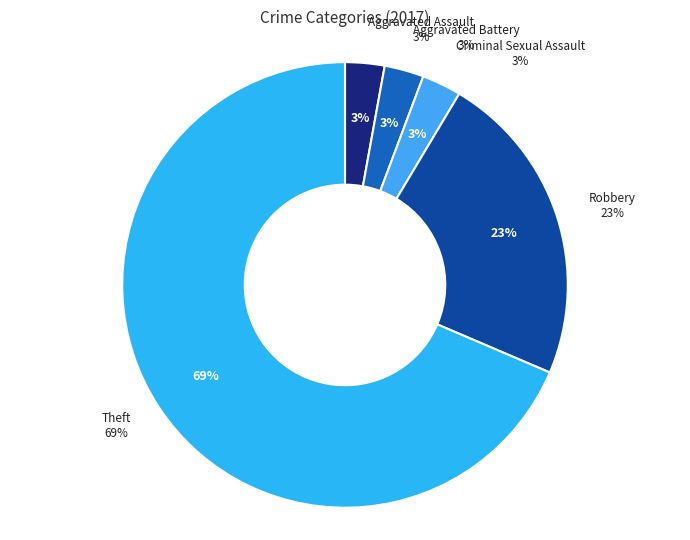

What is the total percentage of Theft and Aggravated Assault?

71.4%